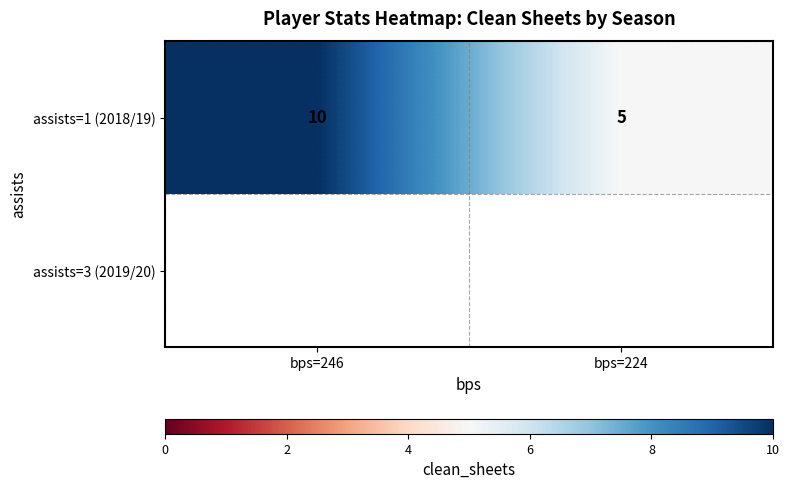

Rank the categories by value from highest to lowest.

bps=246, bps=224